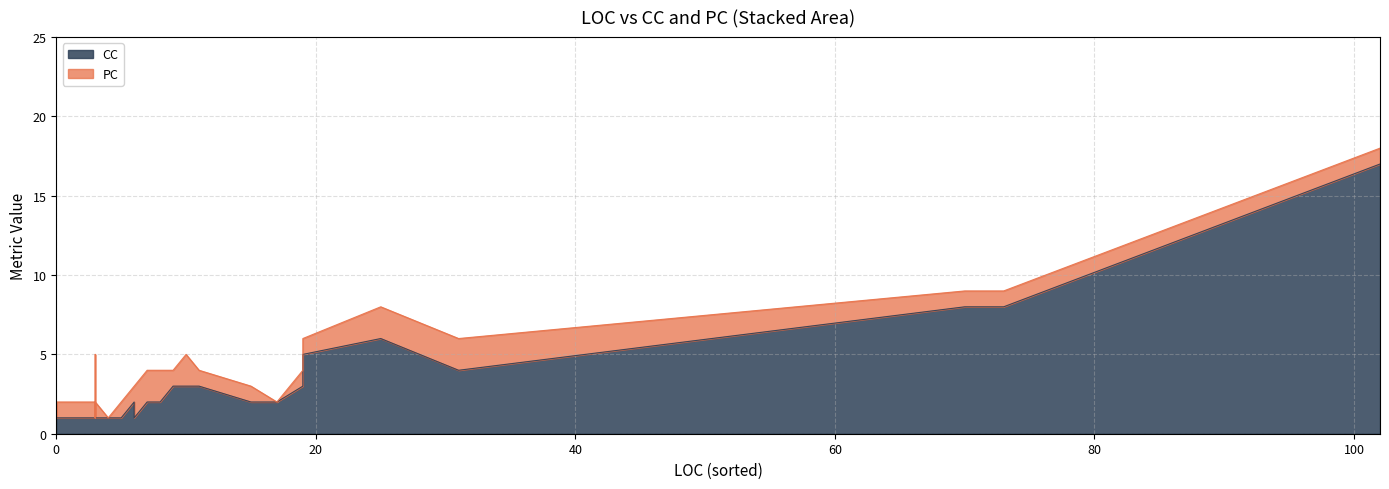

Rank the series by their average value, from lowest to highest.

PC, CC